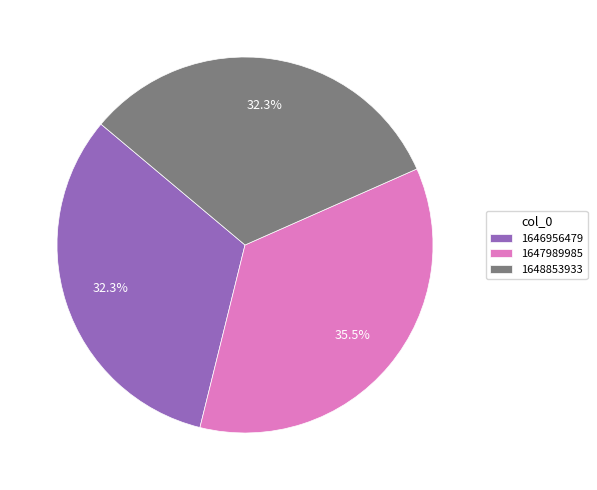

What percentage do 1647989985 and 1646956479 together represent?

67.7%